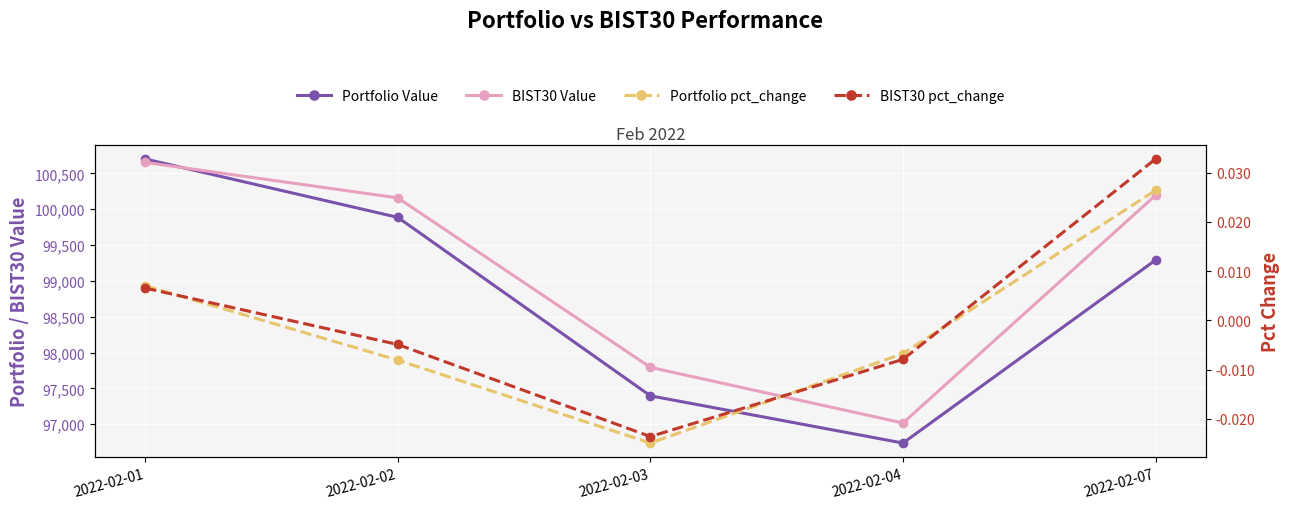

Which series has the widest spread of values?

Portfolio Value